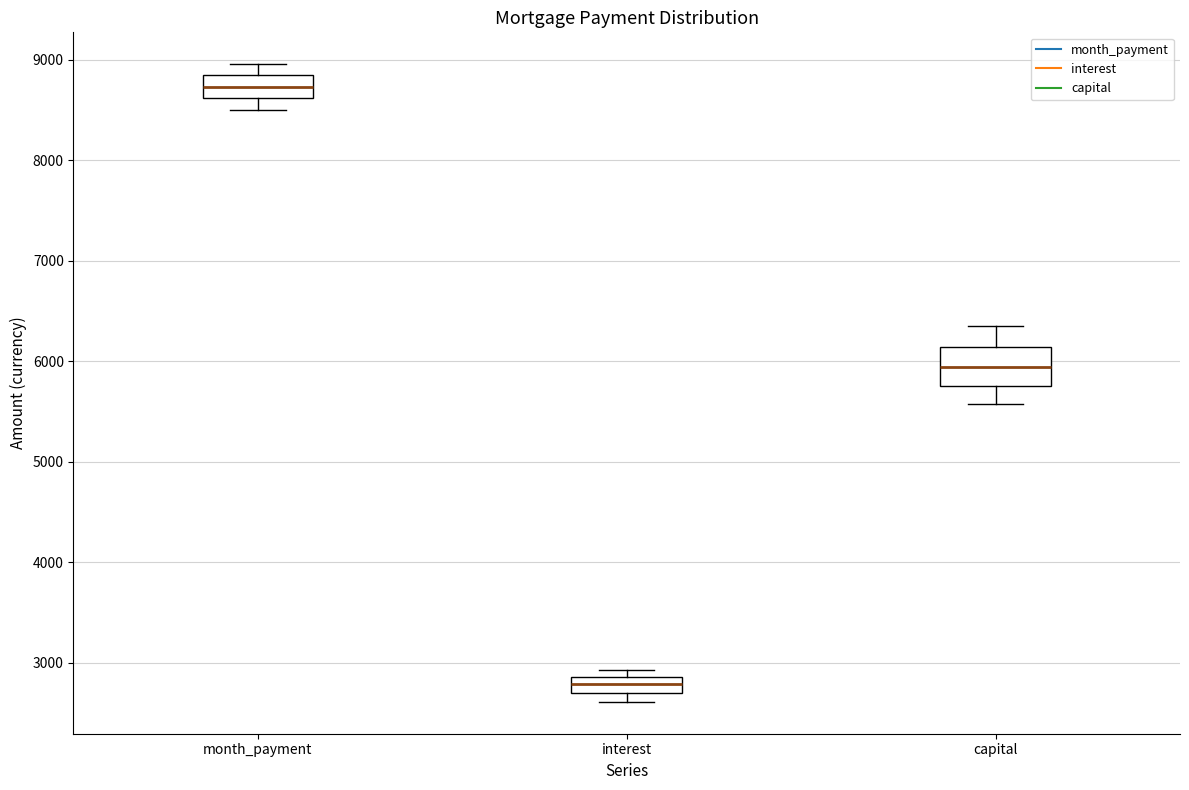

Comparing the boxes themselves (not the whiskers), which one is the tallest?

capital